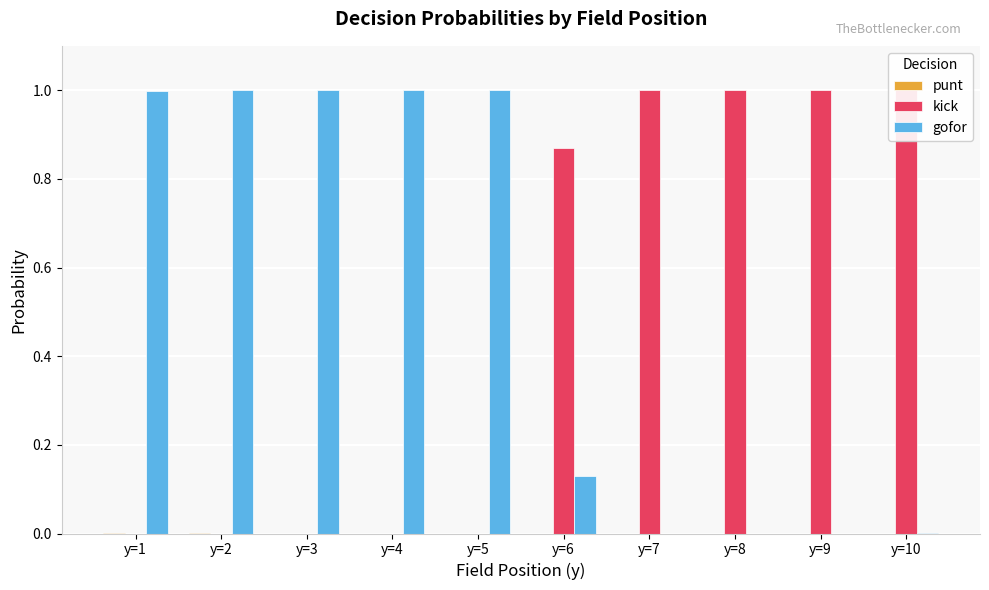

What is the sum of all gofor values?

5.1